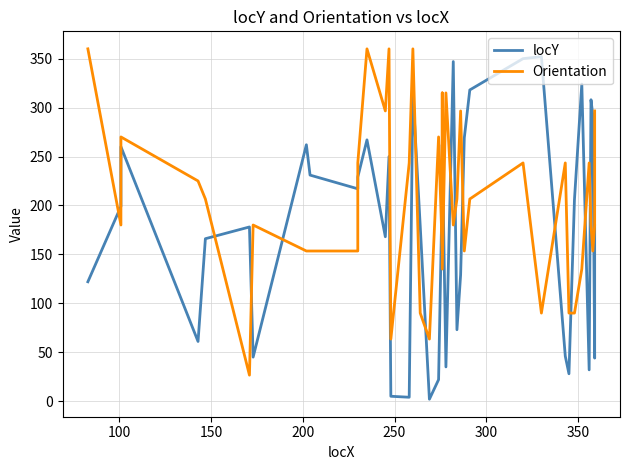

Reading right to left, list all the values displayed in this chart.

locY: 179.0	44.0	292.0	308.0	32.0	324.0	206.0	28.0	46.0	352.0	350.0	318.0	269.0	129.0	73.0	347.0	35.0	262.0	249.0	220.0	22.0	2.0	179.0	316.0	4.0	5.0	250.0	168.0	267.0	229.0	217.0	231.0	262.0	45.0	178.0	166.0	61.0	260.0	199.0	122.0
Orientation: 296.6	180.0	153.4	180.0	243.4	135.0	90.0	90.0	243.4	90.0	243.4	206.6	153.4	296.6	206.6	180.0	315.0	135.0	315.0	153.4	270.0	63.4	90.0	360.0	243.4	63.4	360.0	296.6	360.0	243.4	153.4	153.4	153.4	180.0	26.6	206.6	225.0	270.0	180.0	360.0